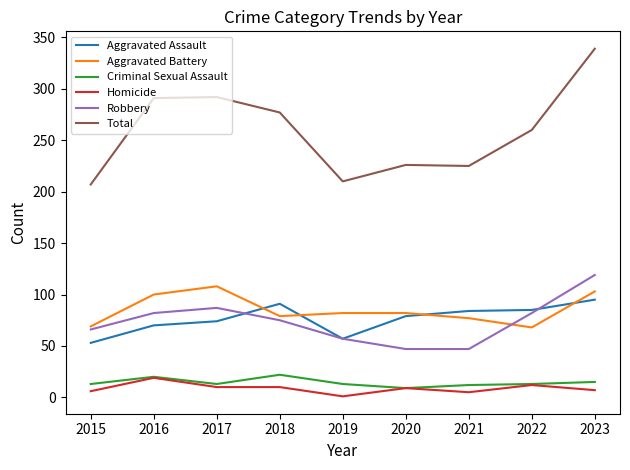

At which category is the sum across all series the highest?

2023